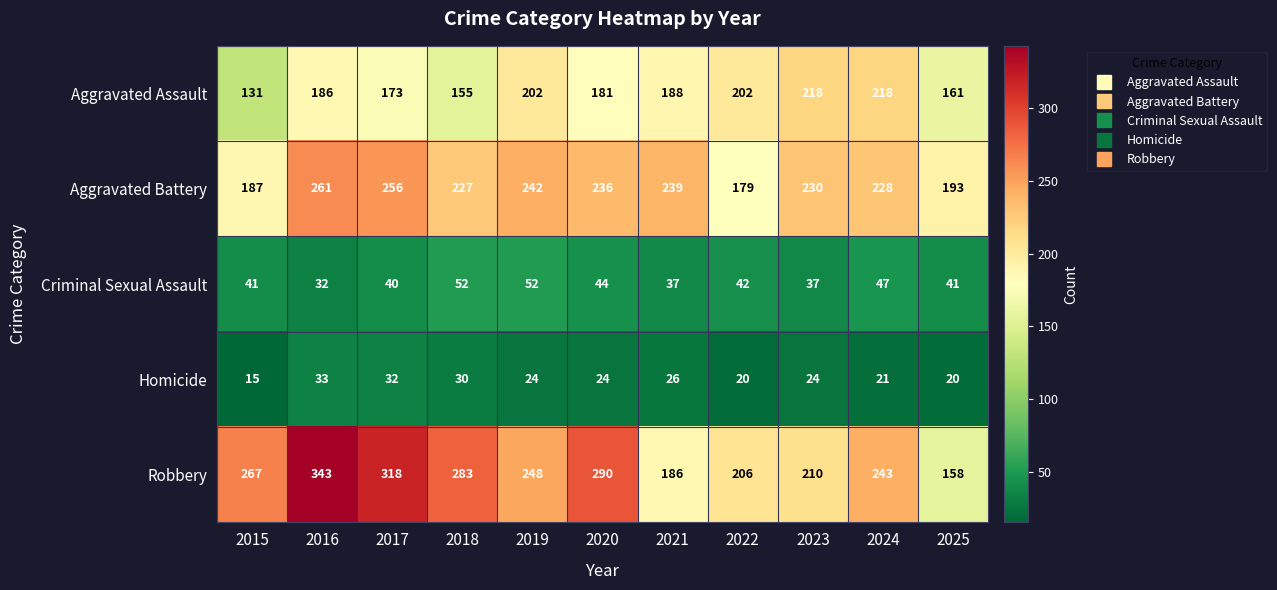

Which category has the lowest value in the Aggravated Assault series?

2015